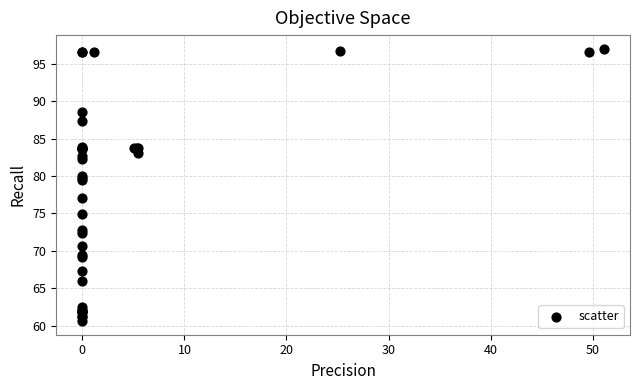

What Y value in the scatter plot is closest to 78?

77.0